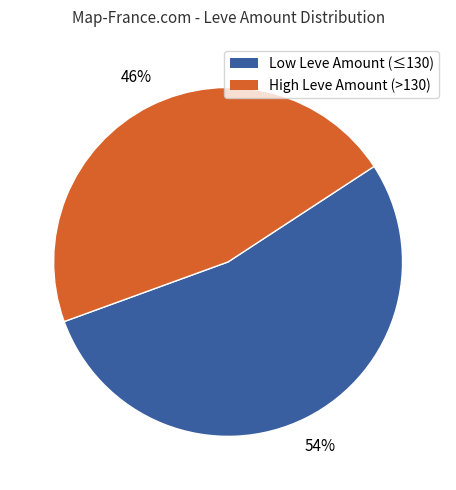

To the nearest percent, what is the average slice percentage?

50%